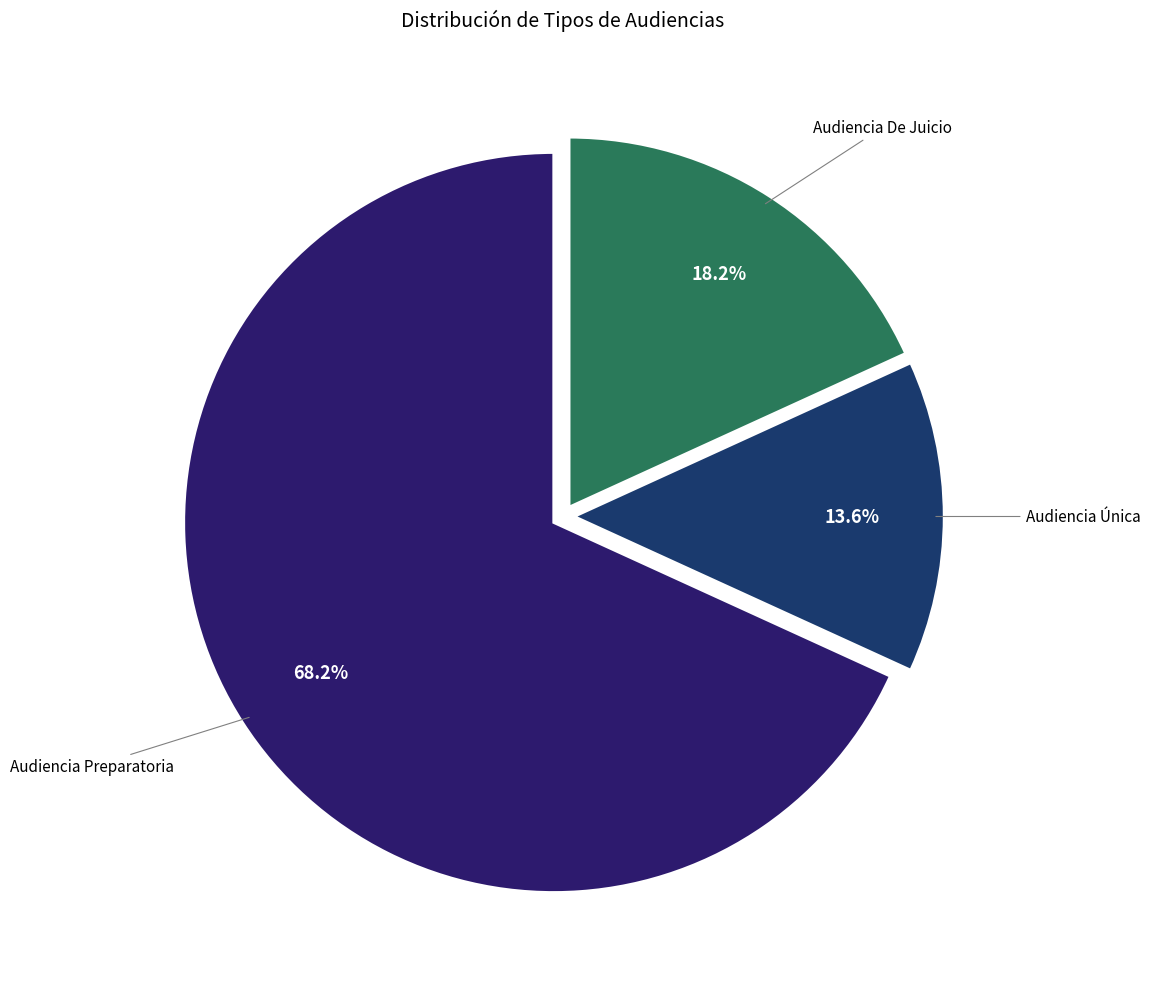

Which category has the biggest portion of the pie?

Audiencia Preparatoria